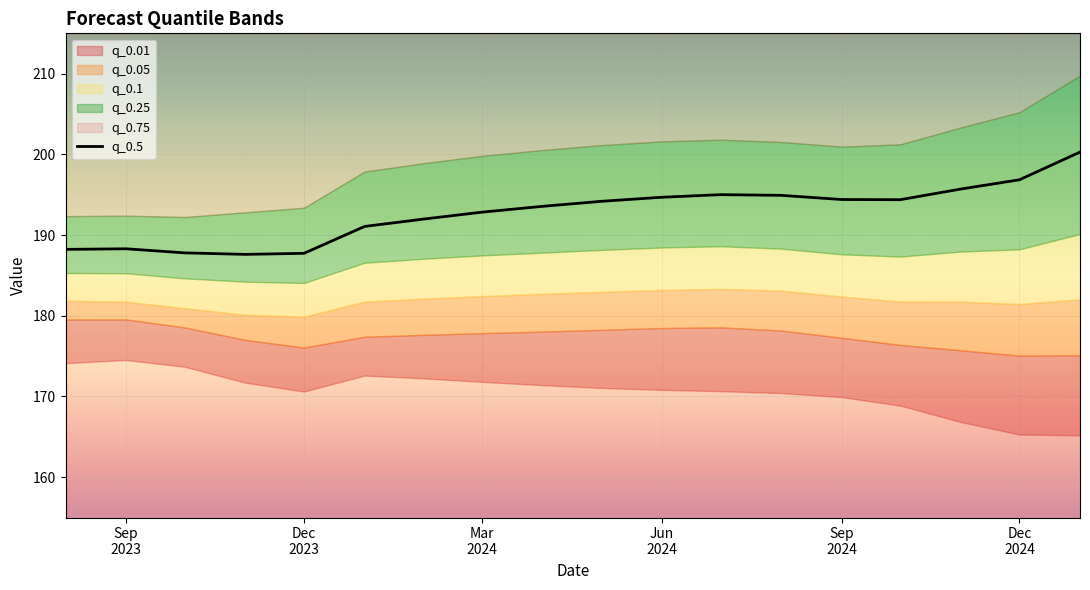

What is the highest value of the q_0.5 series?

200.3